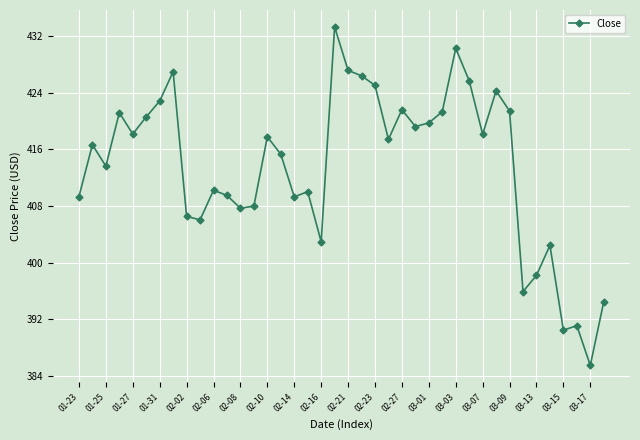

How many interior local valleys (lower than both neighbors) does the data have?

12